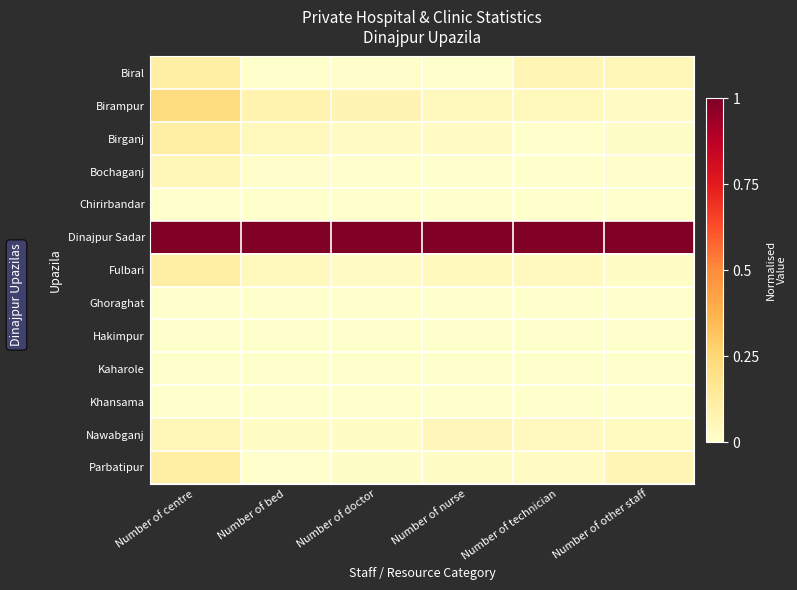

Which category has the lowest value across all series?

Number of bed